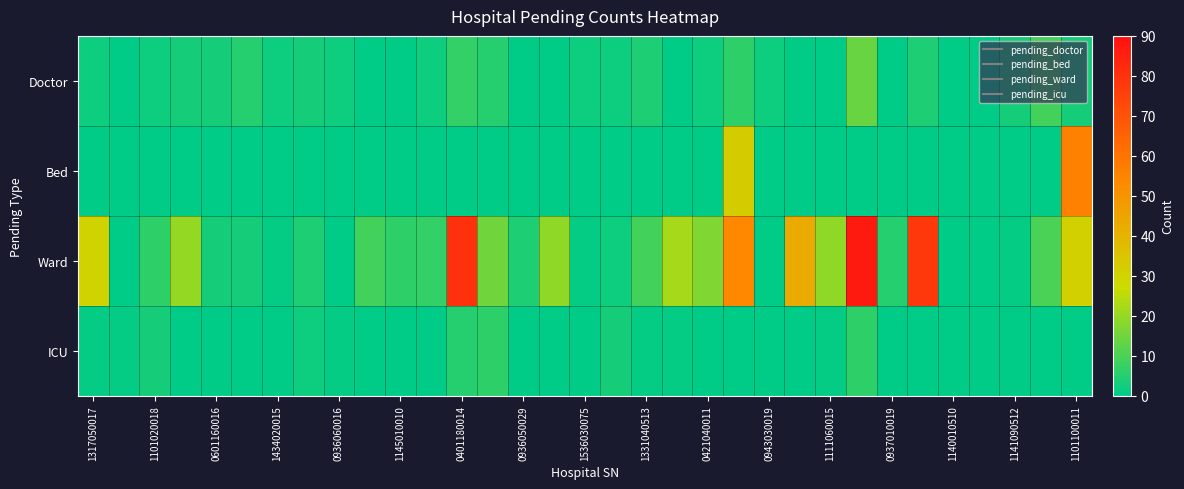

Reading left to right, extract all data points from this chart.

Doctor: 2	0	2	3	3	5	2	3	2	0	0	2	7	5	0	0	2	2	4	0	2	6	2	0	0	14	0	4	0	0	3	9	3
Bed: 0	0	0	0	0	0	0	0	0	0	0	0	0	0	0	0	0	0	0	0	0	32	0	0	0	0	0	0	0	0	0	0	56
Ward: 30	0	6	20	3	3	1	4	0	9	6	7	80	15	4	19	1	2	9	22	17	54	0	43	19	87	5	78	0	0	1	10	31
ICU: 1	1	3	0	0	0	0	2	1	0	0	0	5	6	0	0	0	3	1	1	0	0	0	0	1	6	0	0	0	0	0	0	0